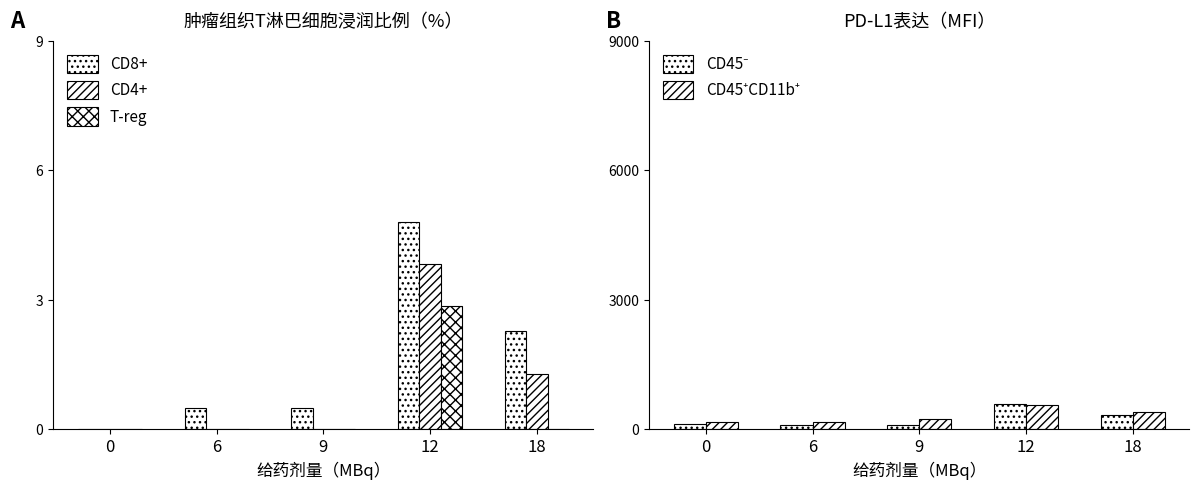

Where is CD45⁺CD11b⁺ nearest to the value 365?

18